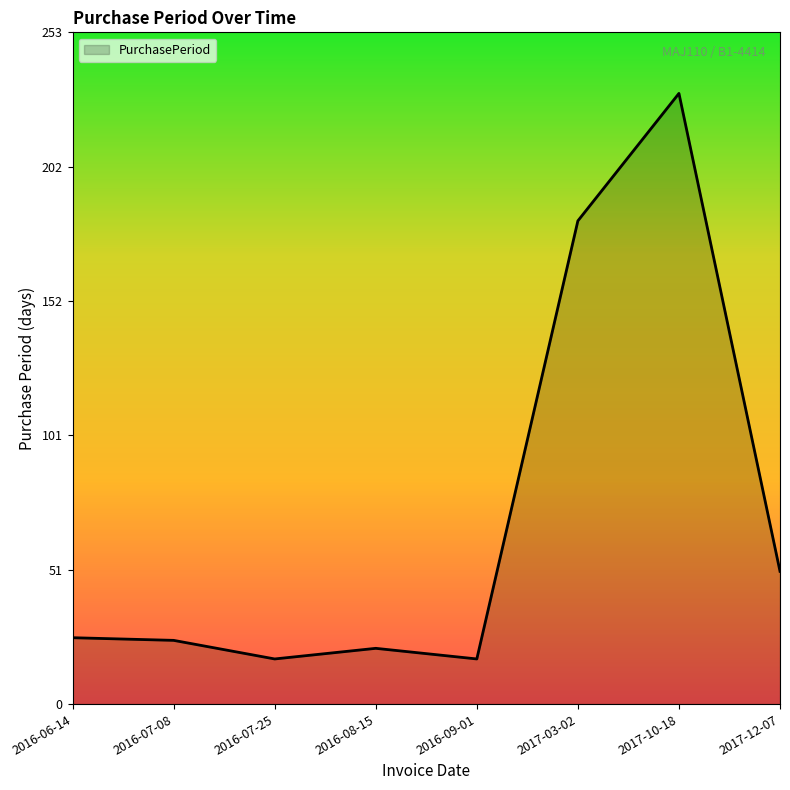

Read the value at 2016-09-01.

17